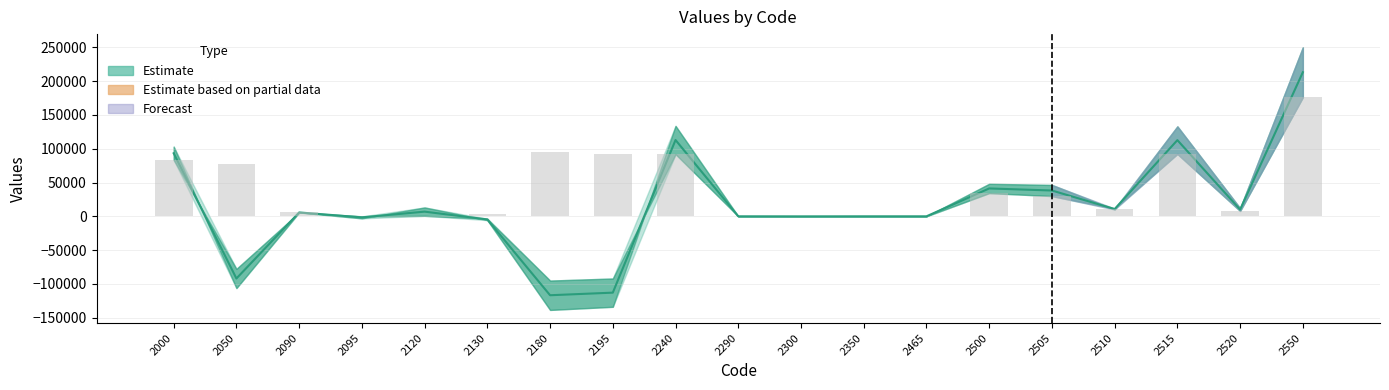

Does the chart contain stacked bars?

No